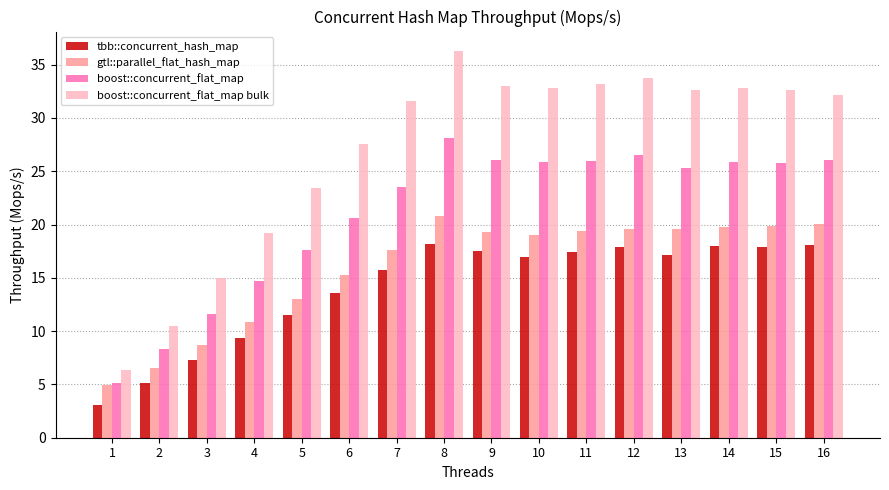

What is the average value of the boost::concurrent_flat_map series?

21.1